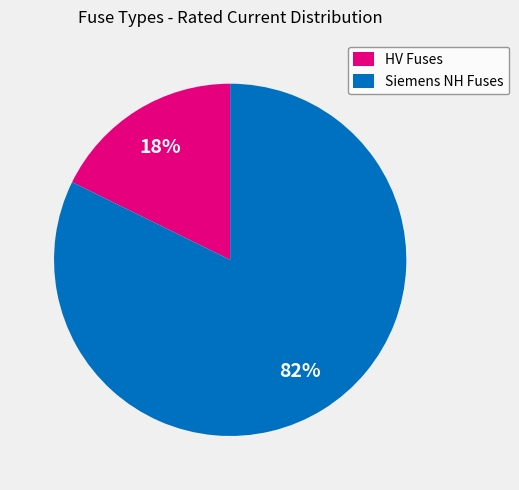

Combined, do Siemens NH Fuses and HV Fuses account for over 50%?

Yes